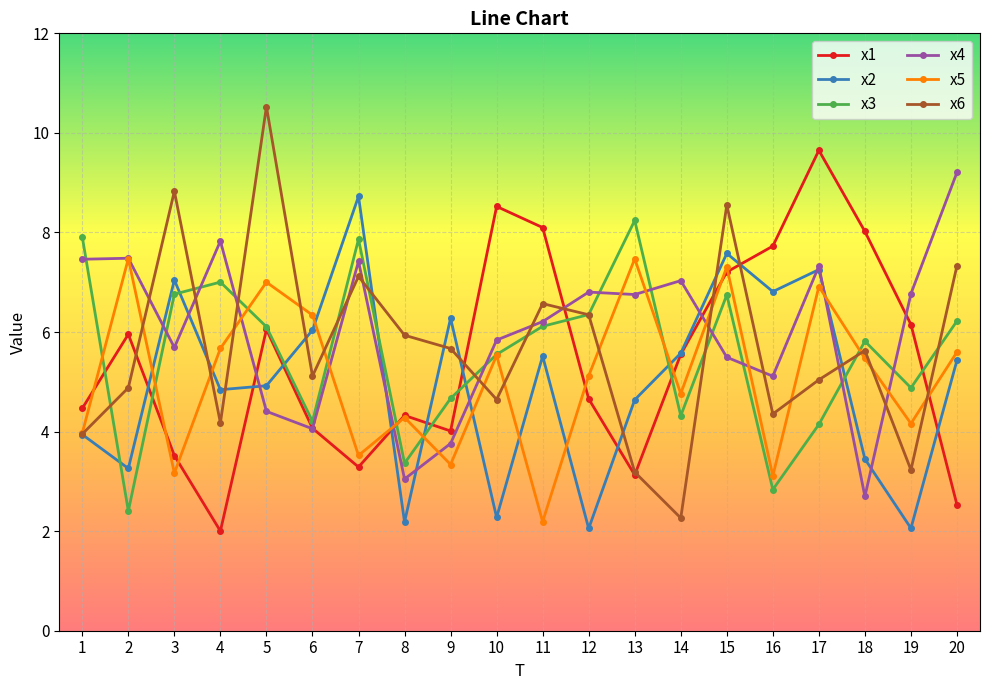

What is the value of the x5 point at the 10th from the left?

5.5